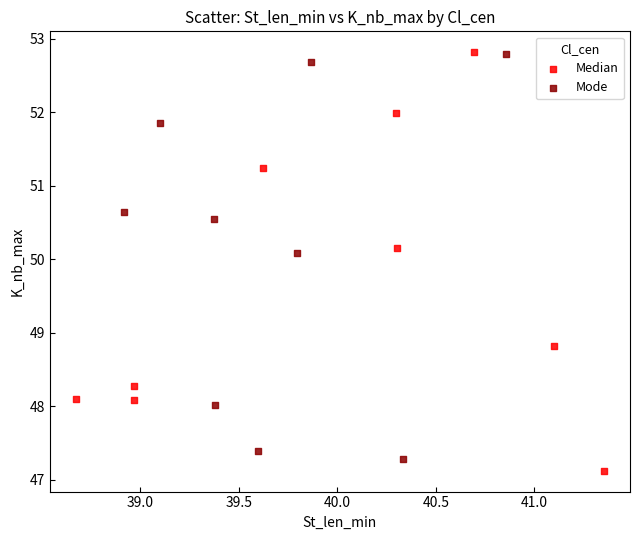

What are all the series names shown in the legend?

Median, Mode